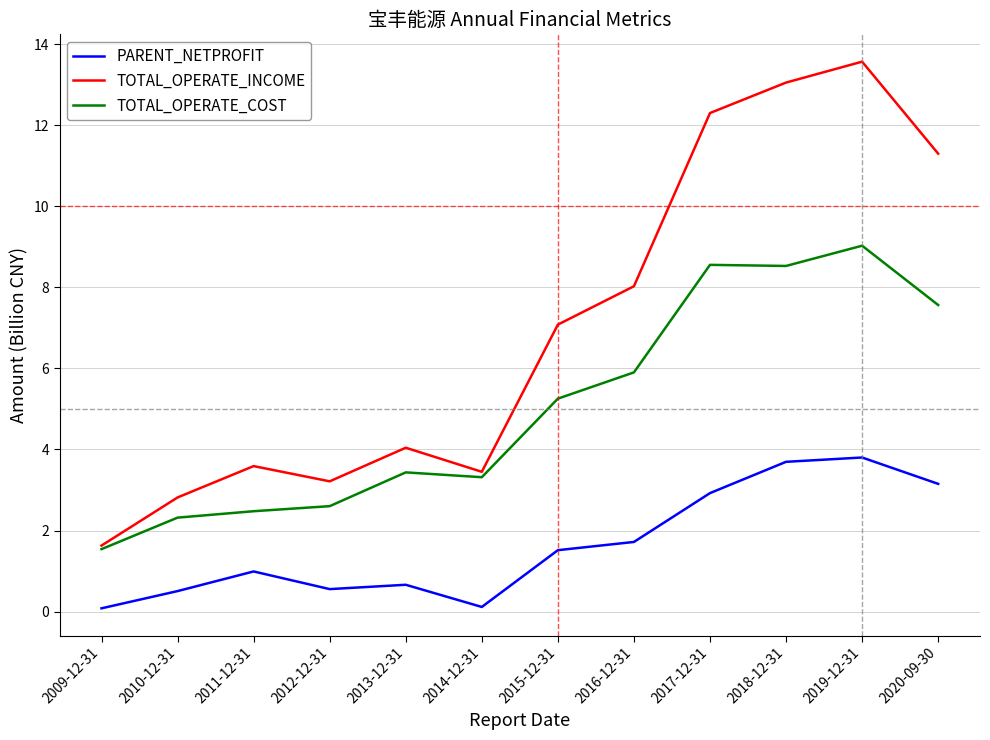

At which category is the sum across all series the highest?

2019-12-31